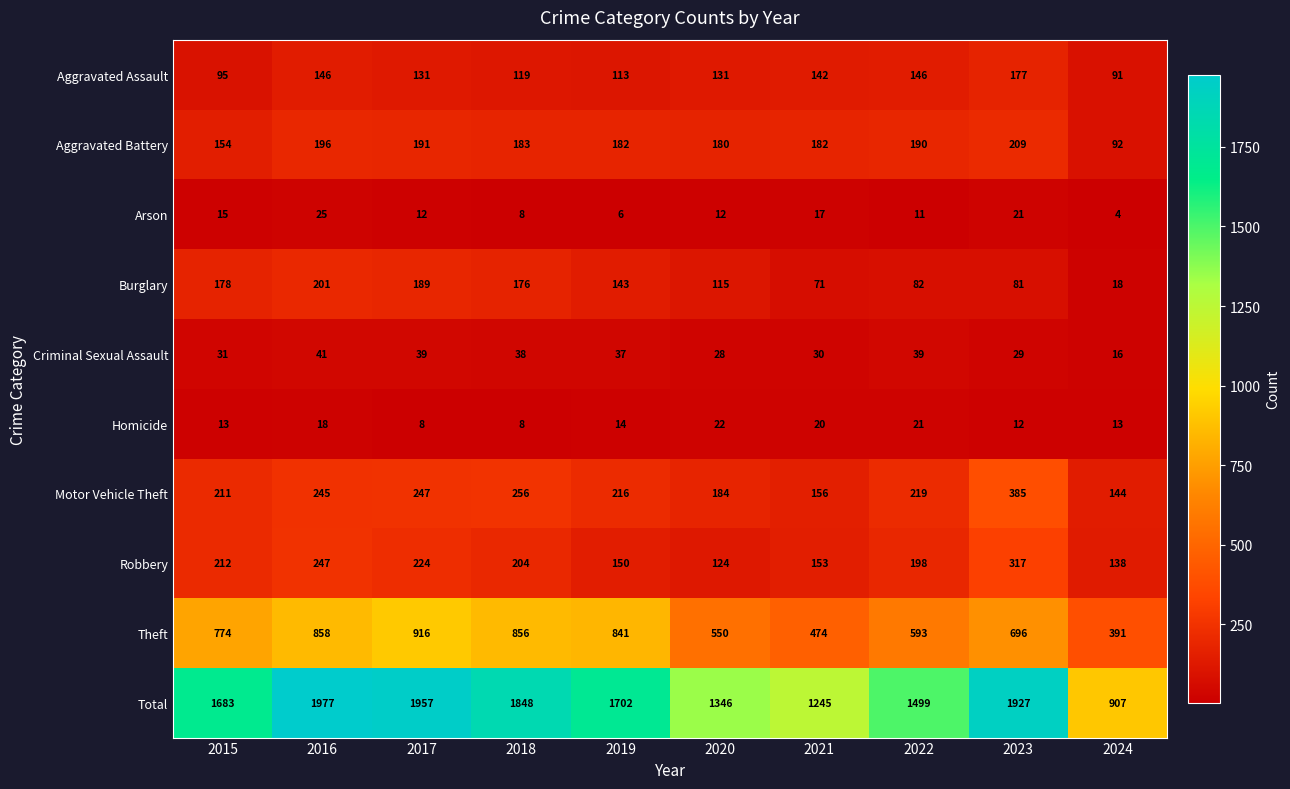

What is the maximum value shown in the chart?

1977